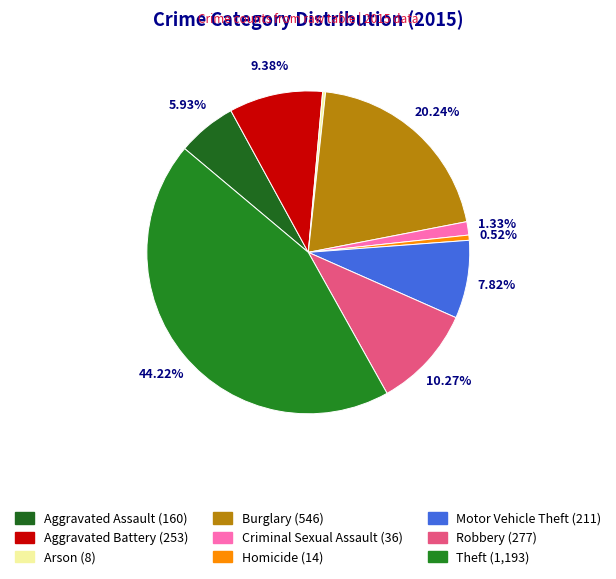

What portion of the pie excludes Burglary?

79.8%